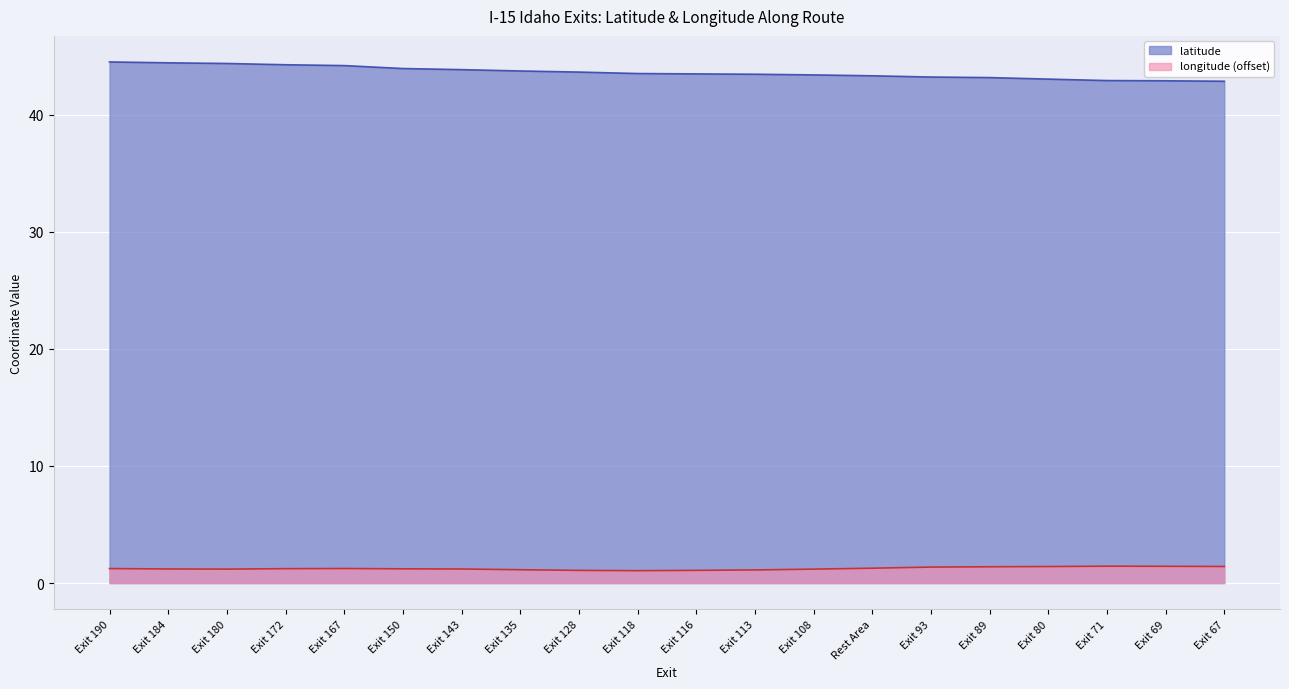

Reading left to right, transcribe all the data shown in this chart.

latitude: Exit 190=44.5	Exit 184=44.4	Exit 180=44.4	Exit 172=44.3	Exit 167=44.2	Exit 150=43.9	Exit 143=43.8	Exit 135=43.7	Exit 128=43.6	Exit 118=43.5	Exit 116=43.5	Exit 113=43.4	Exit 108=43.4	Rest Area=43.3	Exit 93=43.2	Exit 89=43.2	Exit 80=43.0	Exit 71=42.9	Exit 69=42.9	Exit 67=42.8
longitude: Exit 190=1.2	Exit 184=1.2	Exit 180=1.2	Exit 172=1.2	Exit 167=1.2	Exit 150=1.2	Exit 143=1.2	Exit 135=1.1	Exit 128=1.1	Exit 118=1.1	Exit 116=1.1	Exit 113=1.1	Exit 108=1.2	Rest Area=1.3	Exit 93=1.4	Exit 89=1.4	Exit 80=1.4	Exit 71=1.4	Exit 69=1.4	Exit 67=1.4